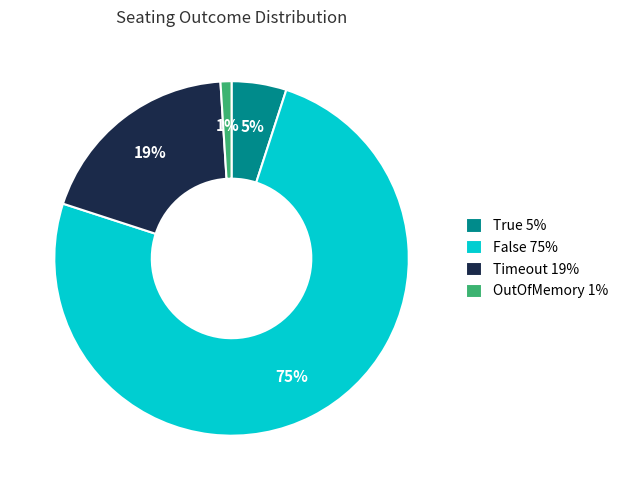

Is there a majority slice in this chart?

Yes